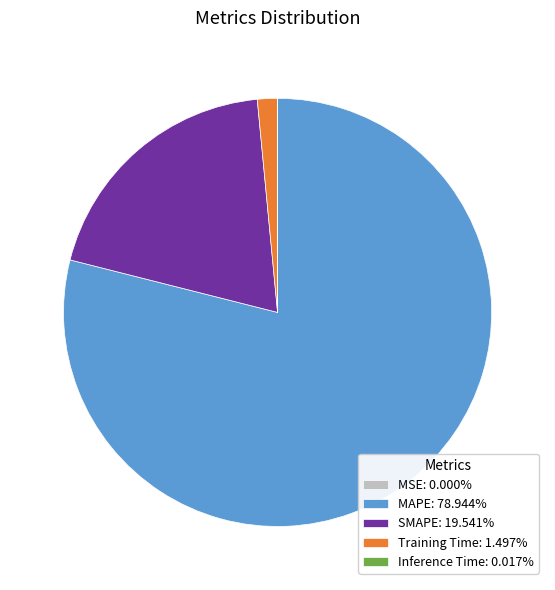

Does any single category account for the majority?

Yes